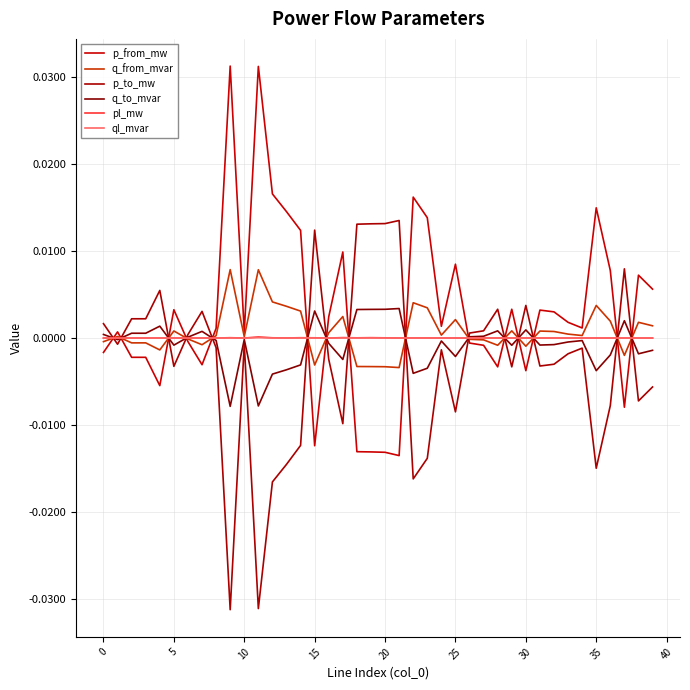

Does the chart have visible grid lines?

Yes